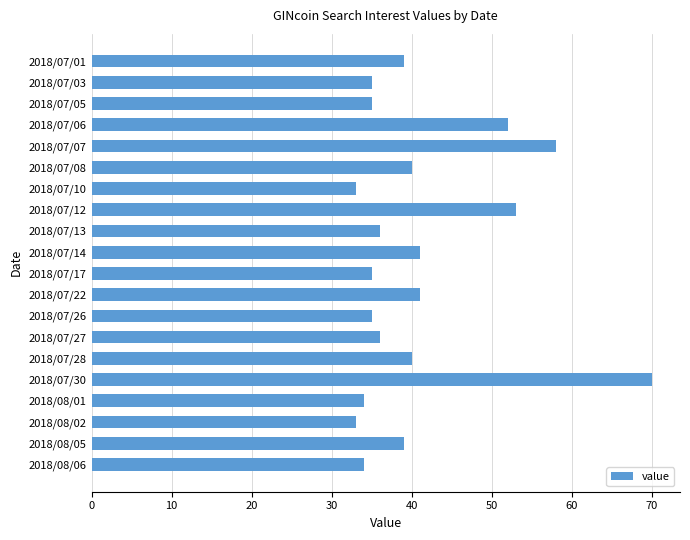

What is the sum of all values?

819